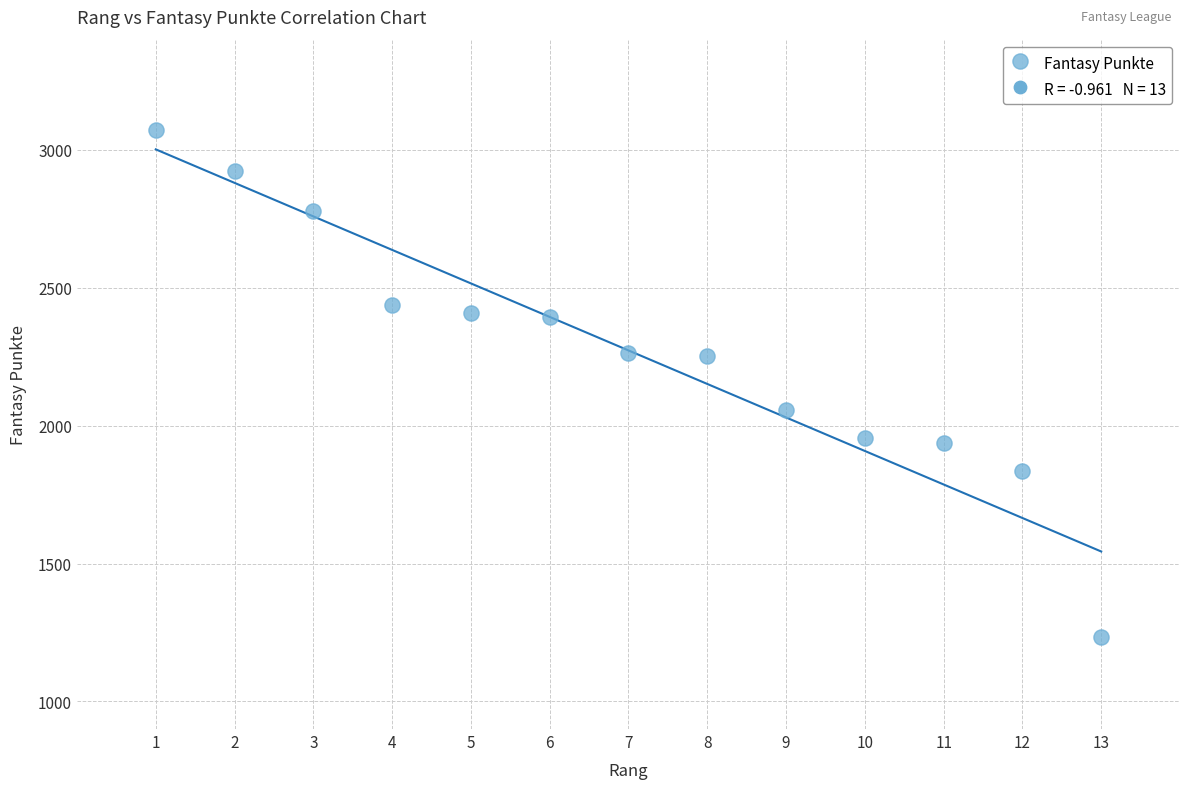

What is the range of Y values (max minus min)?

1837